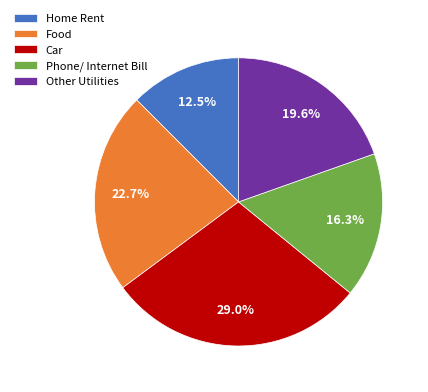

Is there any slice that represents more than half of the pie?

No